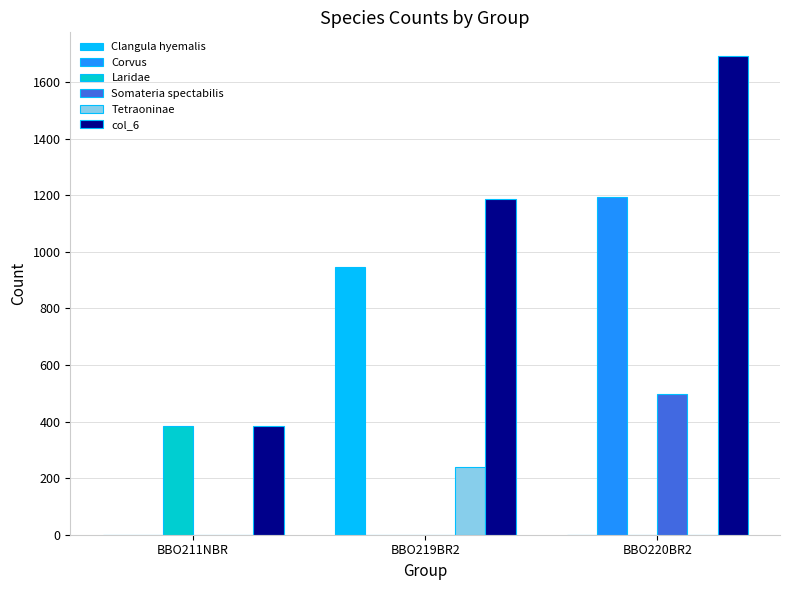

What are all the series names shown in the legend?

Clangula hyemalis, Corvus, Laridae, Somateria spectabilis, Tetraoninae, col_6